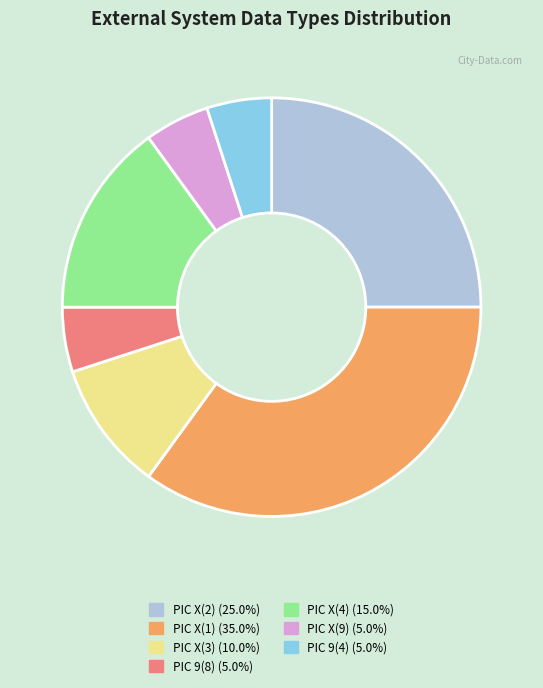

Combined, do PIC X(4) (15.0%) and PIC 9(4) (5.0%) account for over 50%?

No